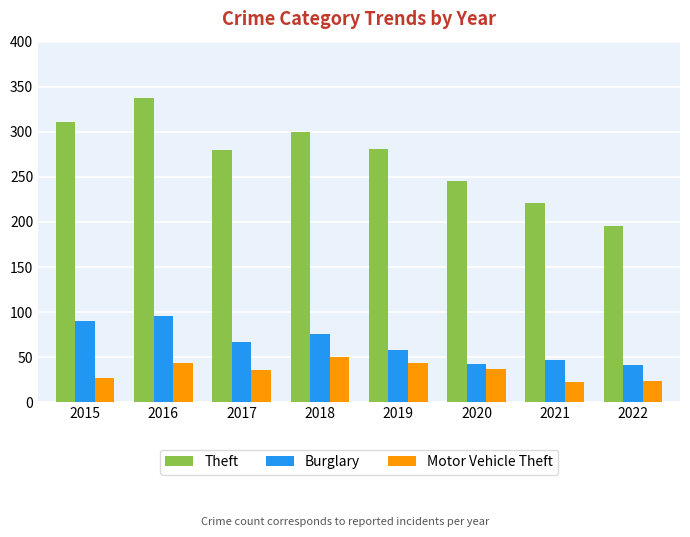

Which series has the largest total across all categories?

Theft